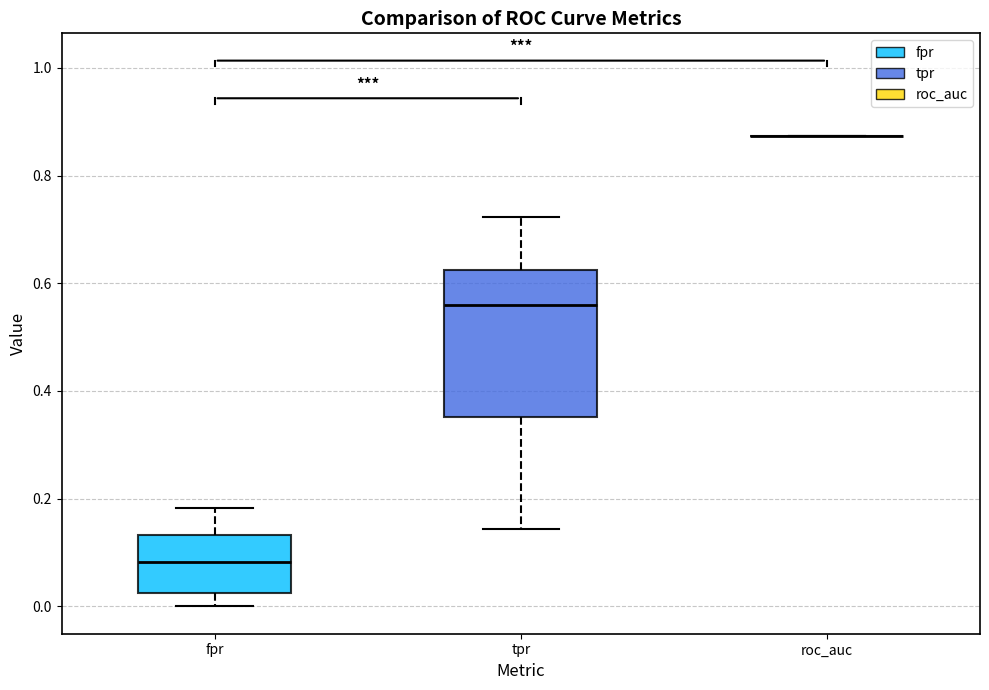

Reading left to right, read every box against the y-axis: the position of its median line, the range the box covers, and the ends of its whiskers. The values are not printed on the chart, so give them approximately, as read against the axis.

fpr: median 0.08, box 0.02 to 0.14, whiskers 0.00 to 0.18
tpr: median 0.56, box 0.36 to 0.62, whiskers 0.14 to 0.72
roc_auc: box collapsed to a line at 0.88, whiskers 0.88 to 0.88